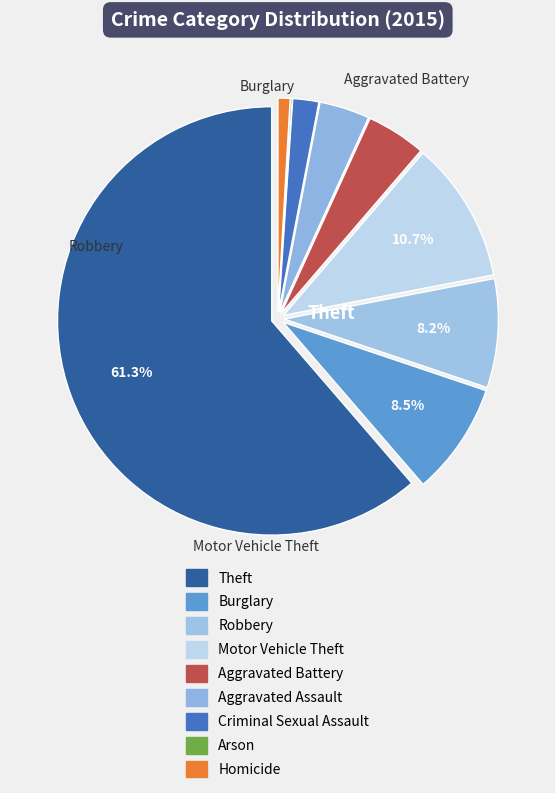

Approximately how many times larger is the value at Aggravated Battery compared to Homicide?

4.9